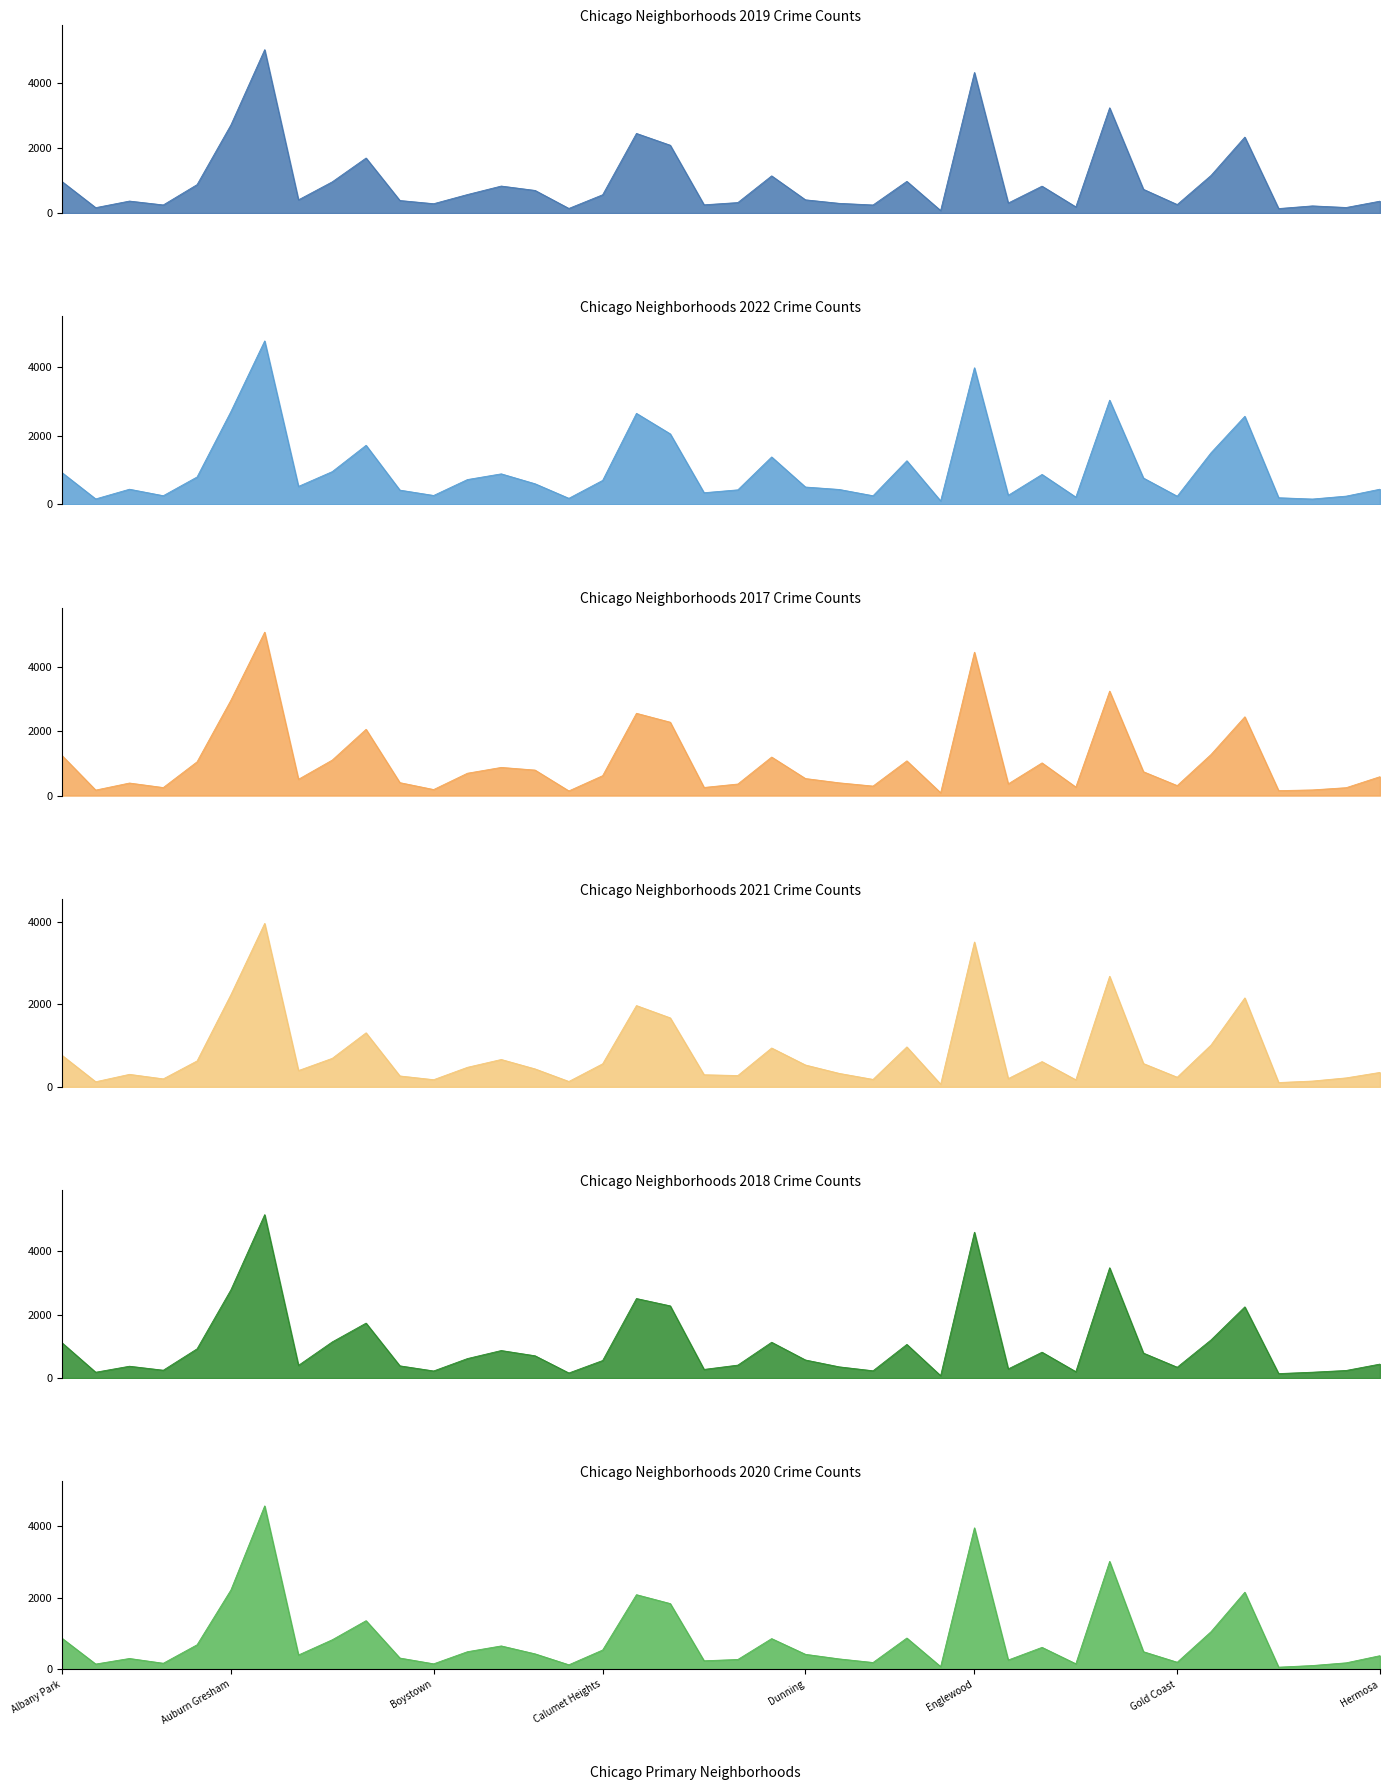

True or false: 2020 and 2019 intersect in this chart.

True